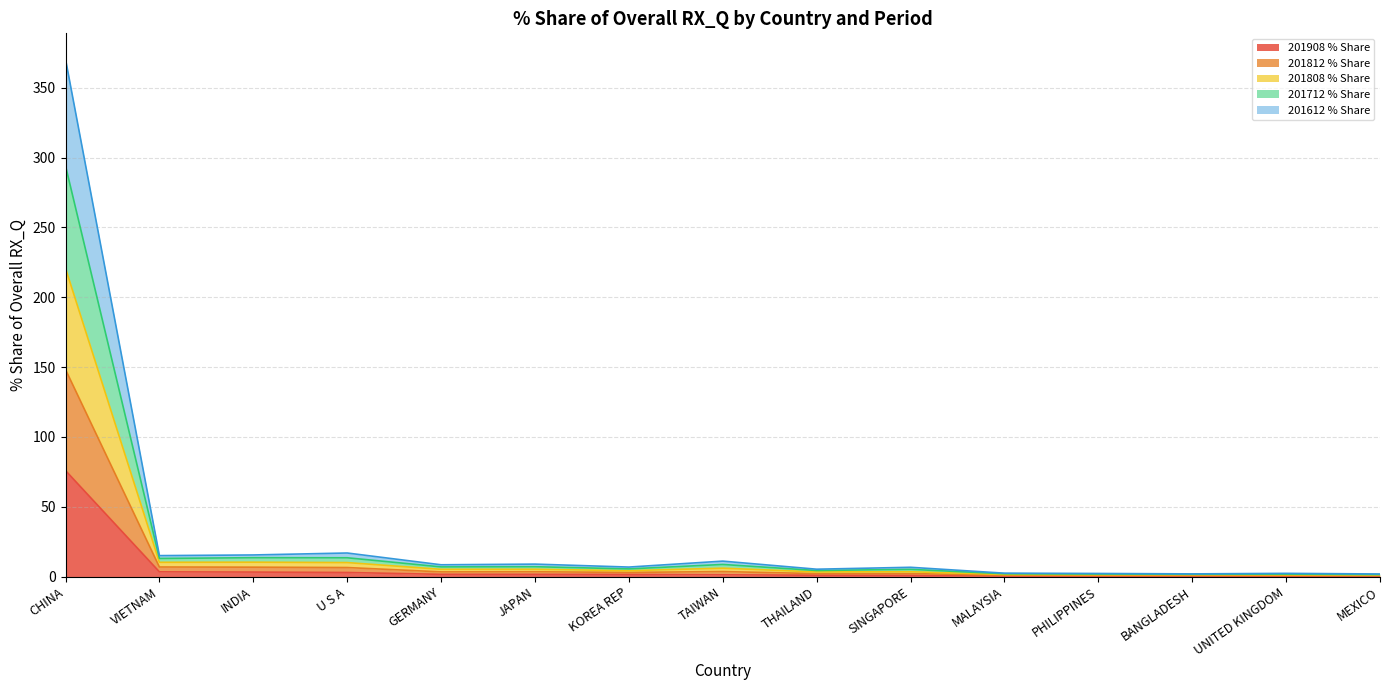

What is the label of the 4th point from the right?

PHILIPPINES